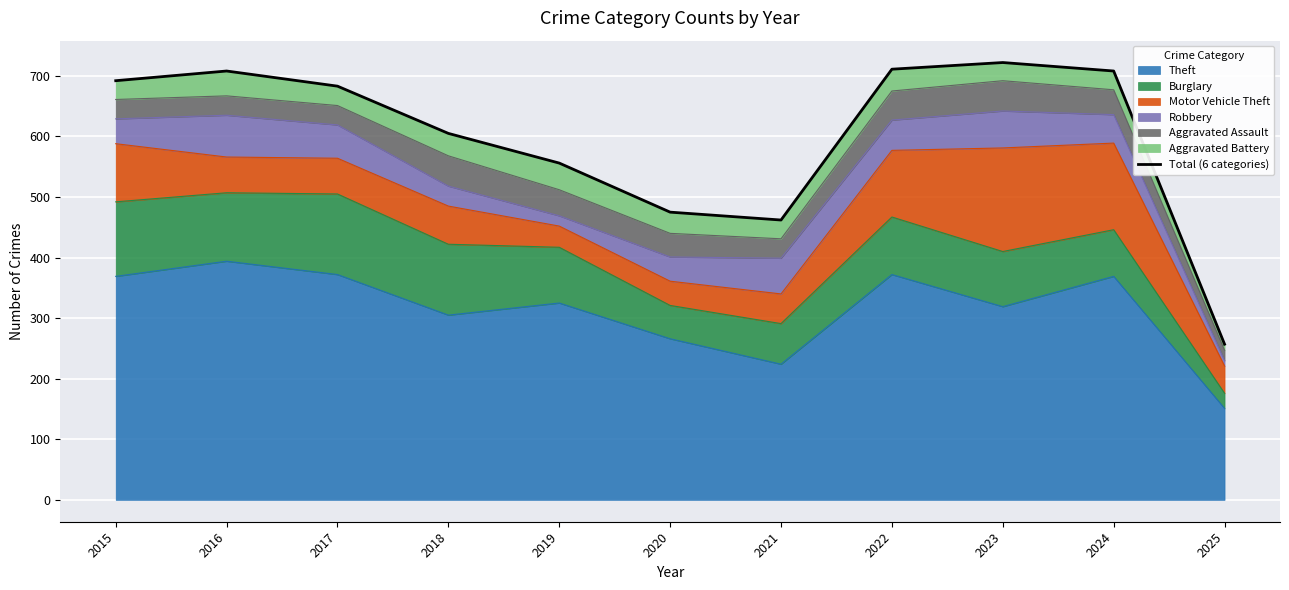

List the labels in order of value, largest first.

2023, 2022, 2016, 2024, 2015, 2017, 2018, 2019, 2020, 2021, 2025